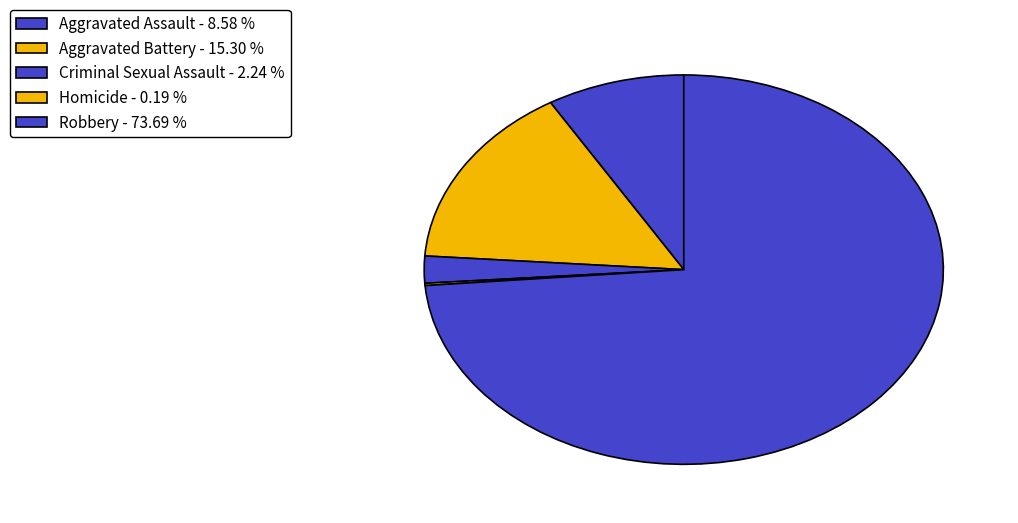

Does any single category account for the majority?

Yes